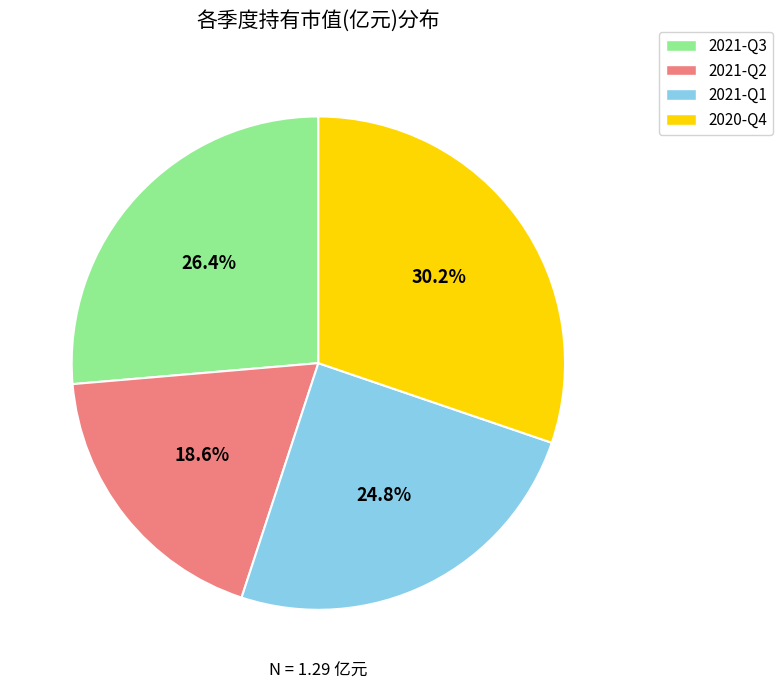

Which category has the biggest portion of the pie?

2020-Q4